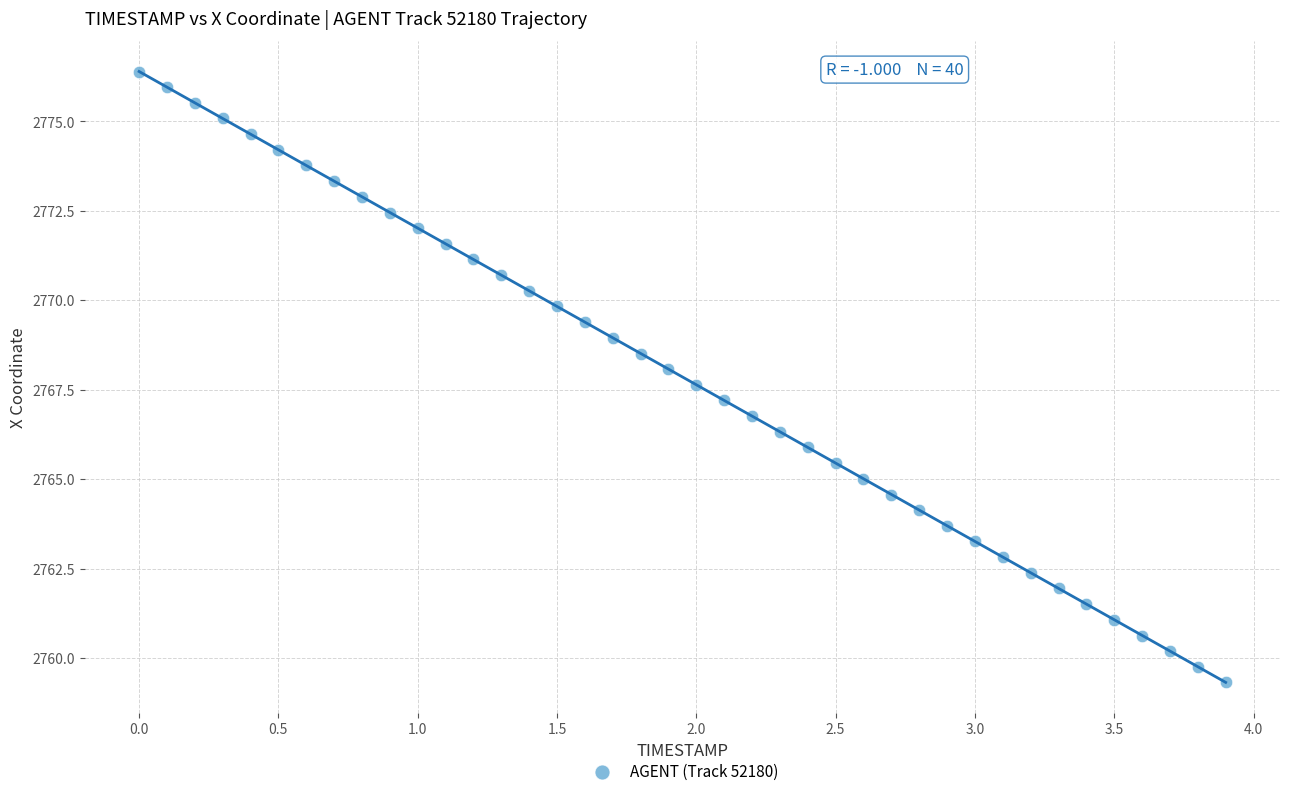

What is the range of X values (max minus min)?

3.9